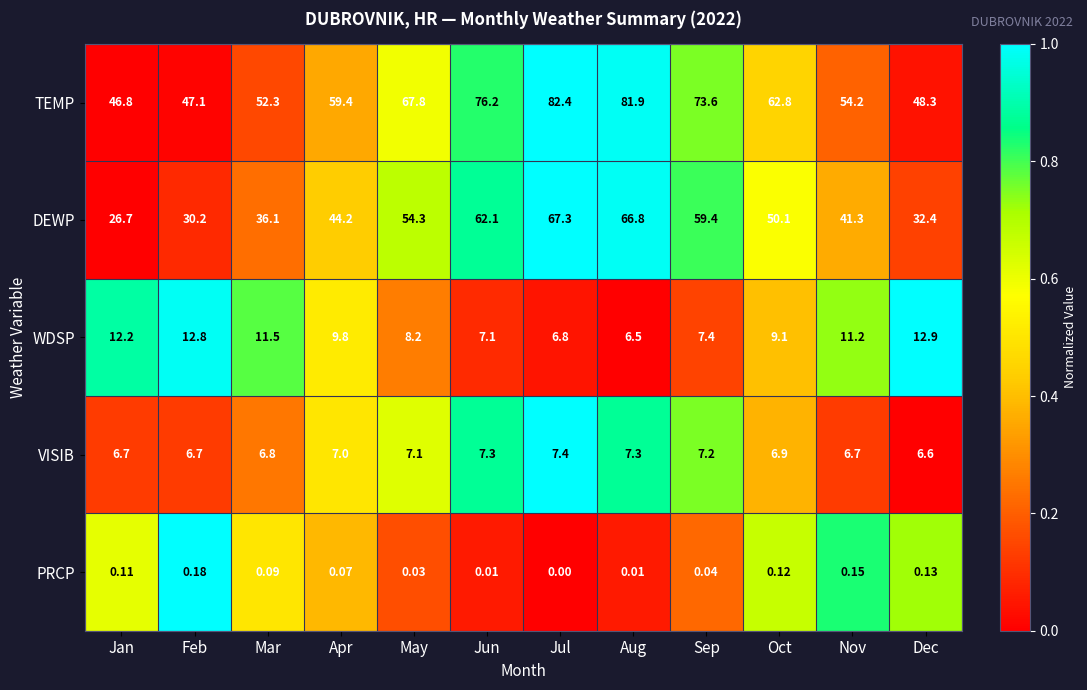

At which label is VISIB closest to 7?

Apr